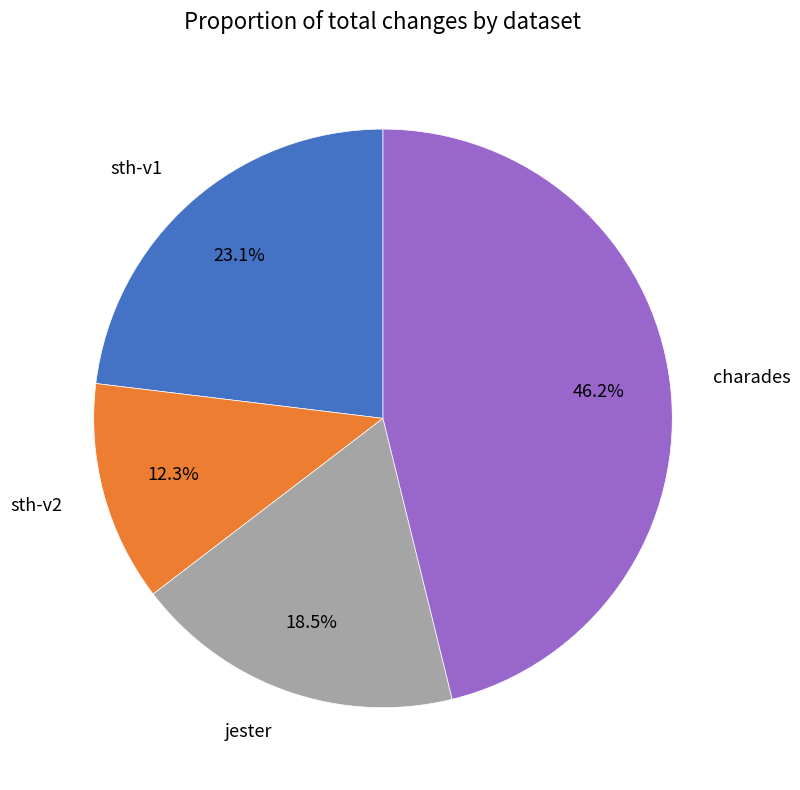

To the nearest percent, what is the difference between the largest and smallest slice percentages?

34%